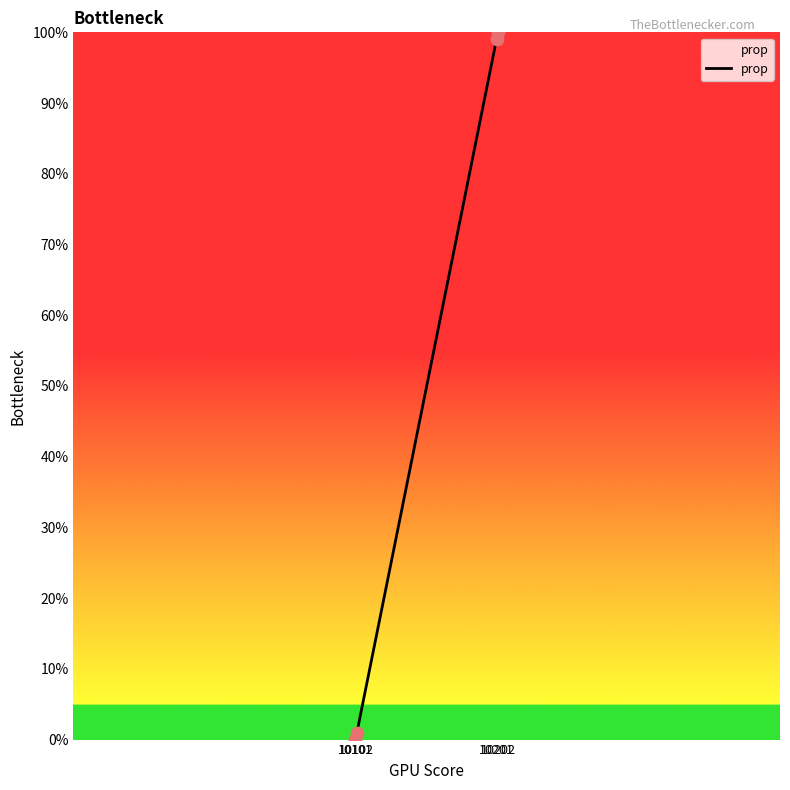

Between 10102 and 10201, which is larger?

10201